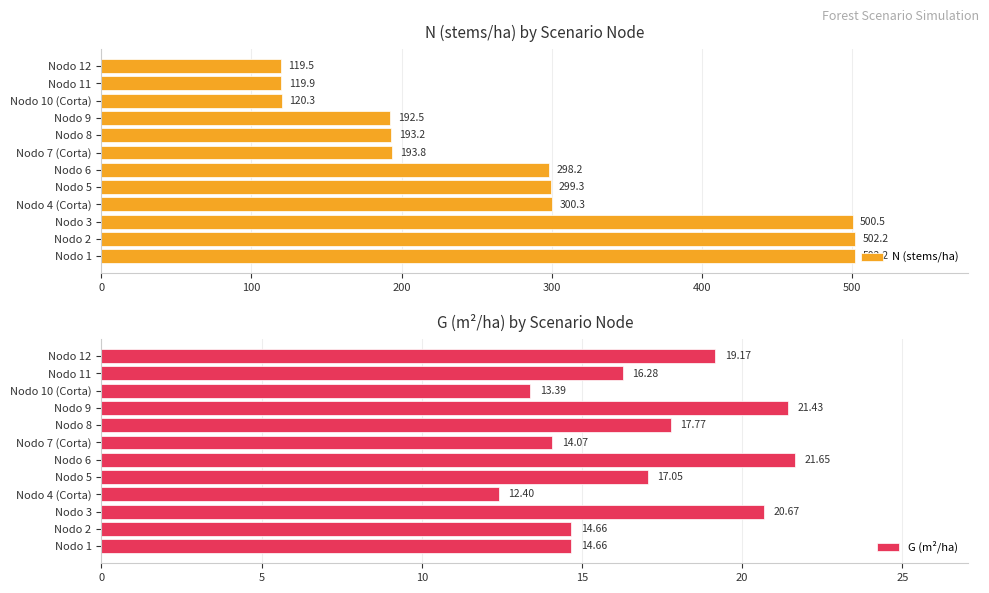

Which series has the largest range (max minus min)?

N (stems/ha)